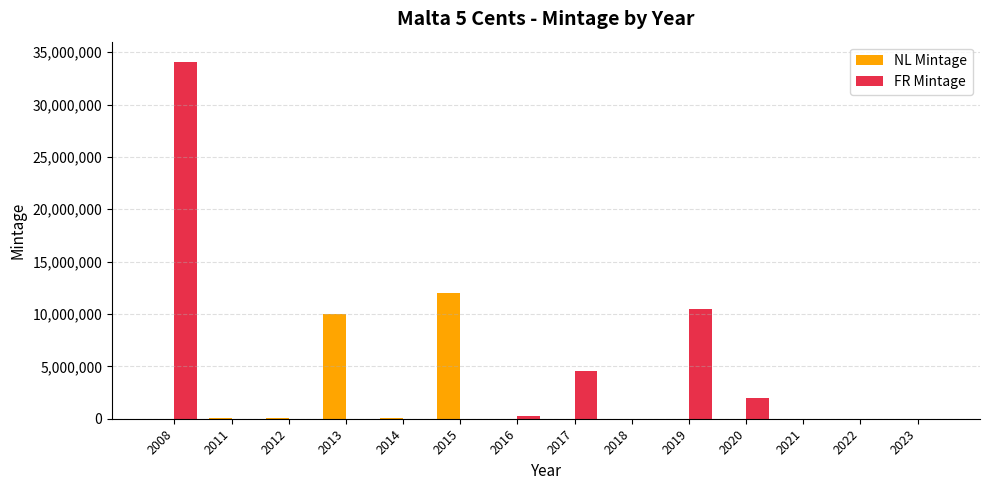

Is the value of FR Mintage at 2011 greater than the value of NL Mintage at 2015?

No